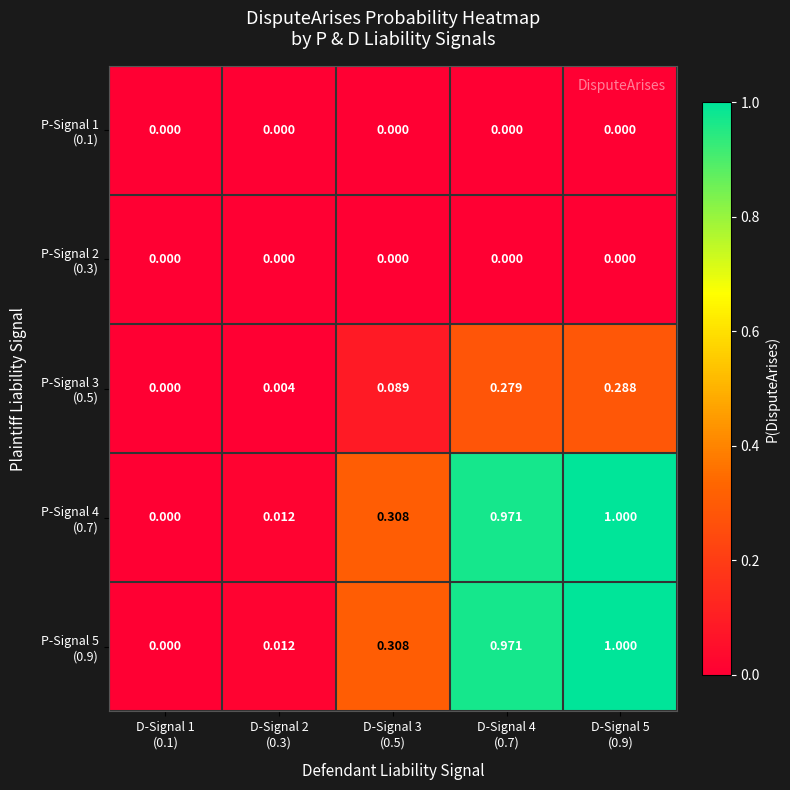

How many data points does each series have?

5